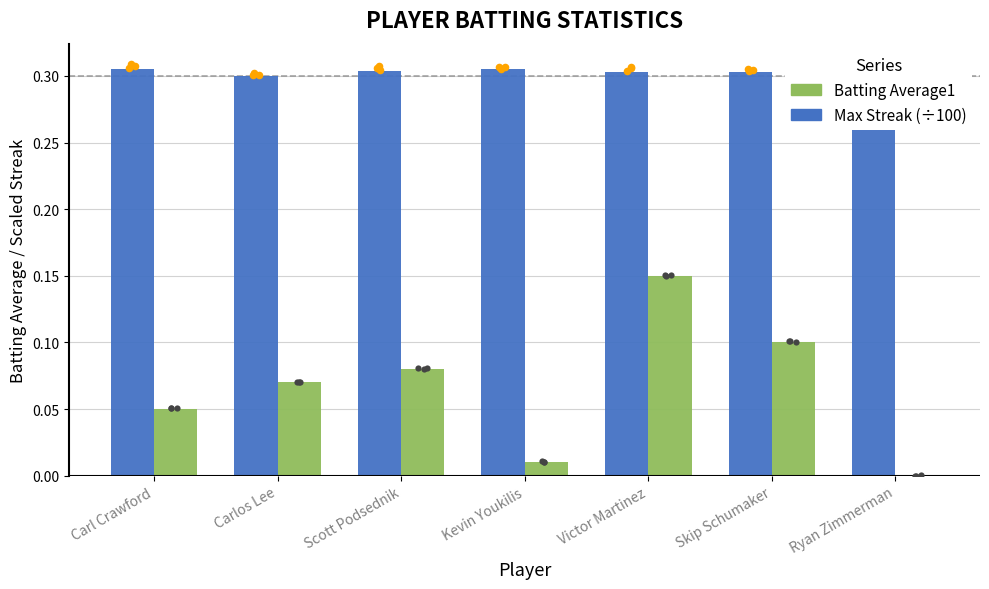

Which series contains the lowest Y value?

Max Streak (÷100)